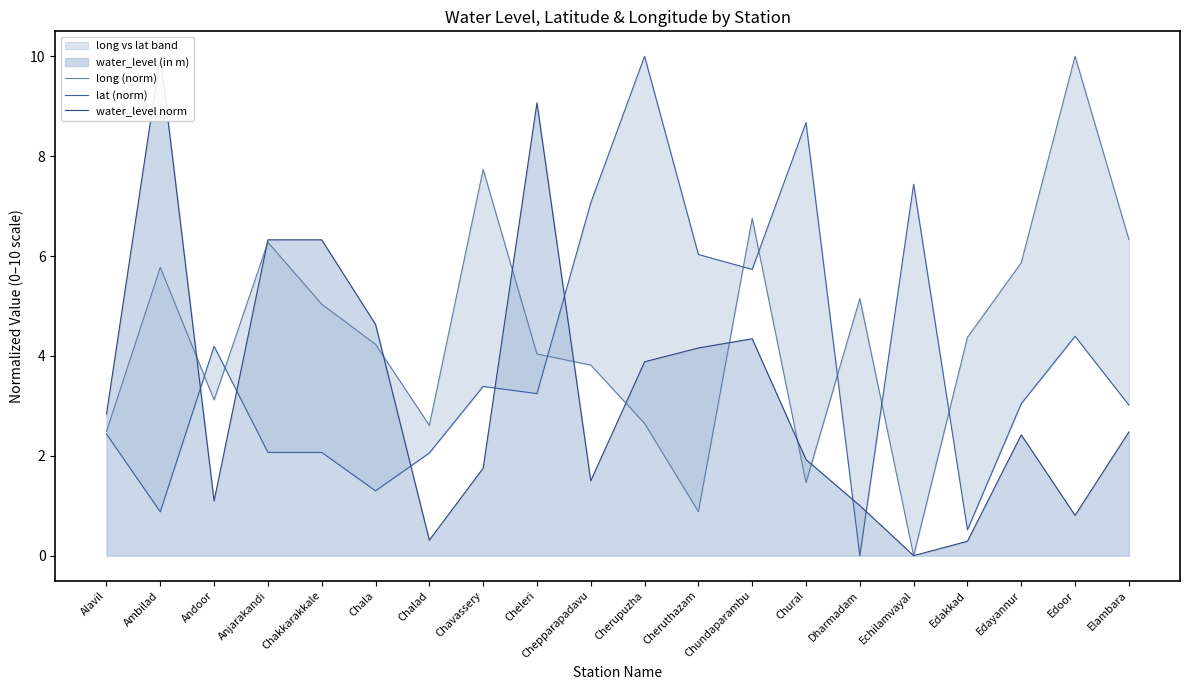

How many interior local peaks does the lat (norm) series have?

6